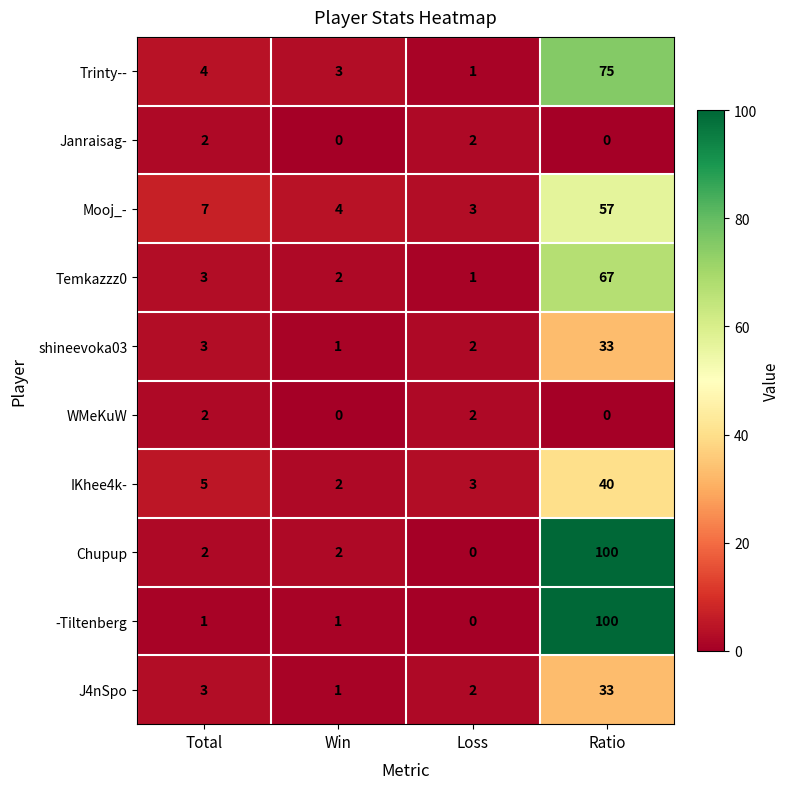

Is it true that WMeKuW equals 0 at Ratio?

True